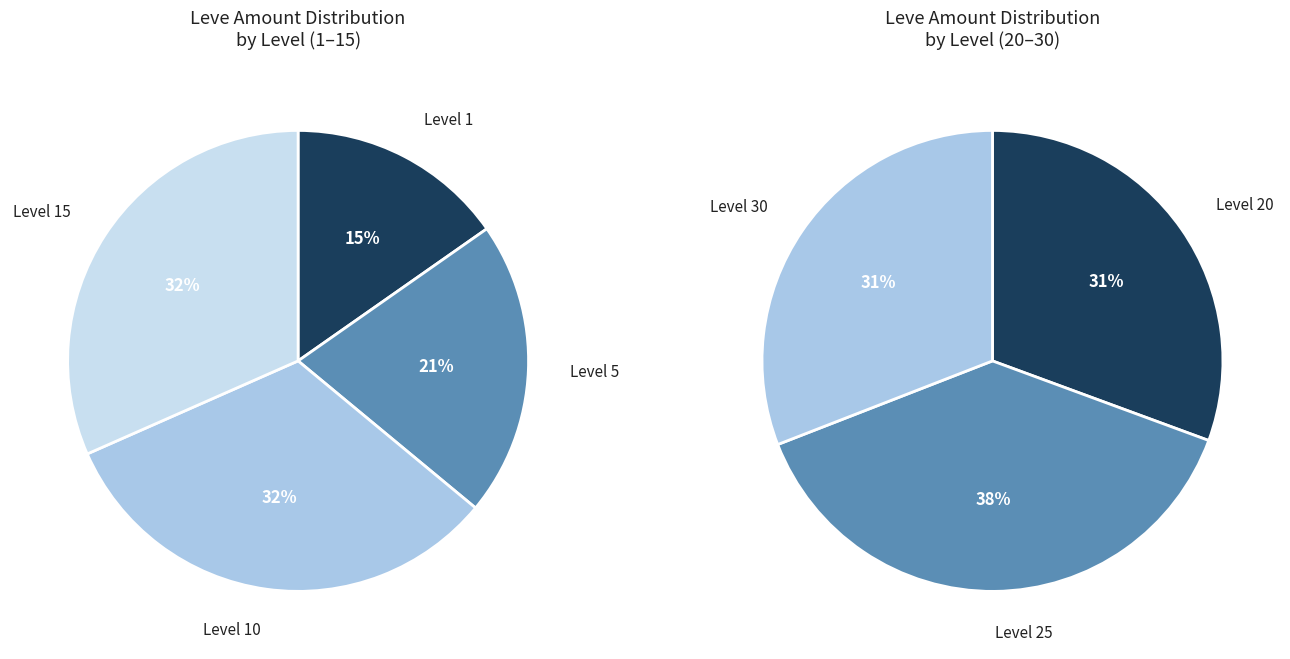

Which slice is the largest?

25